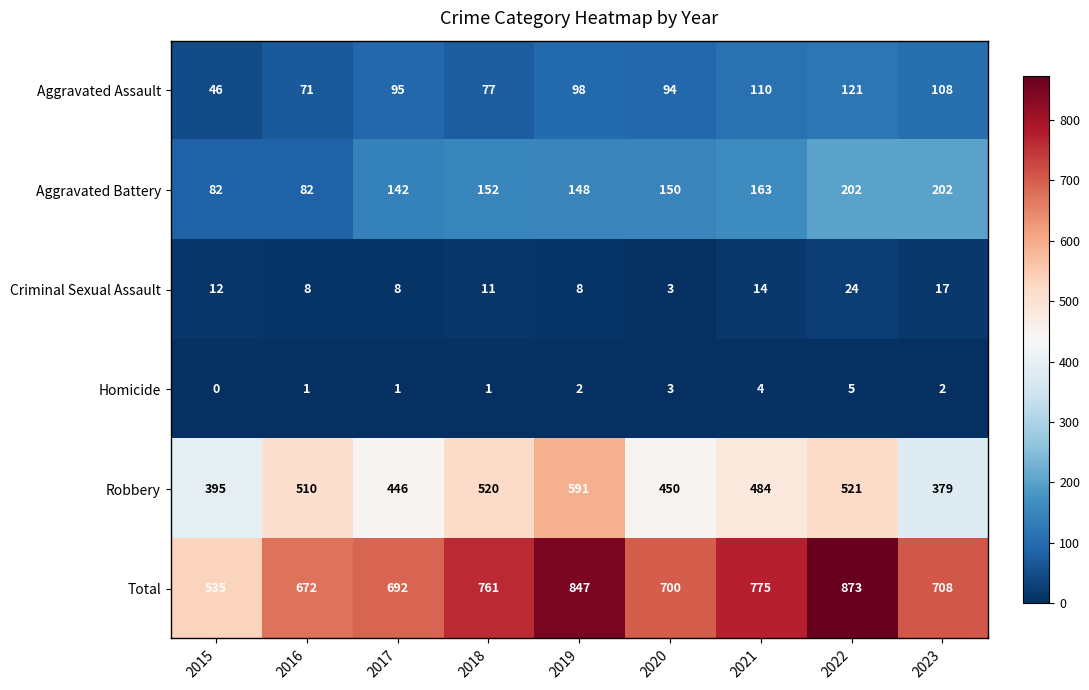

What is the sum of all Criminal Sexual Assault values?

105